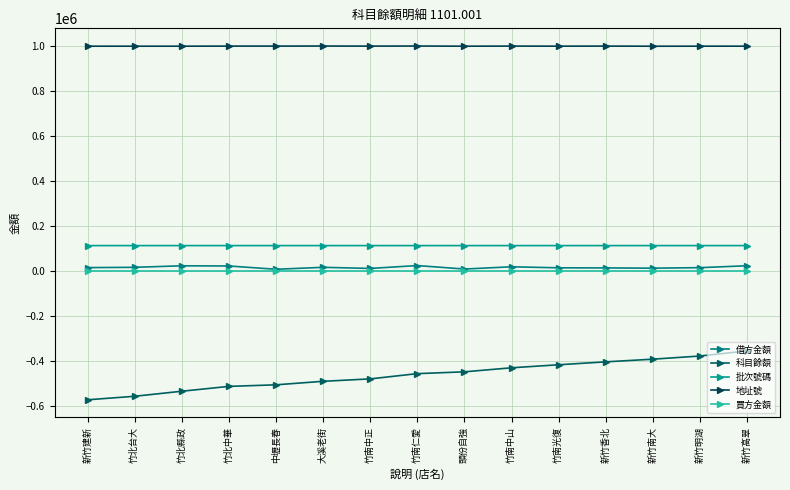

Is the value of 買方金額 at 竹北縣政 greater than the value of 借方金額 at 大溪老街?

No